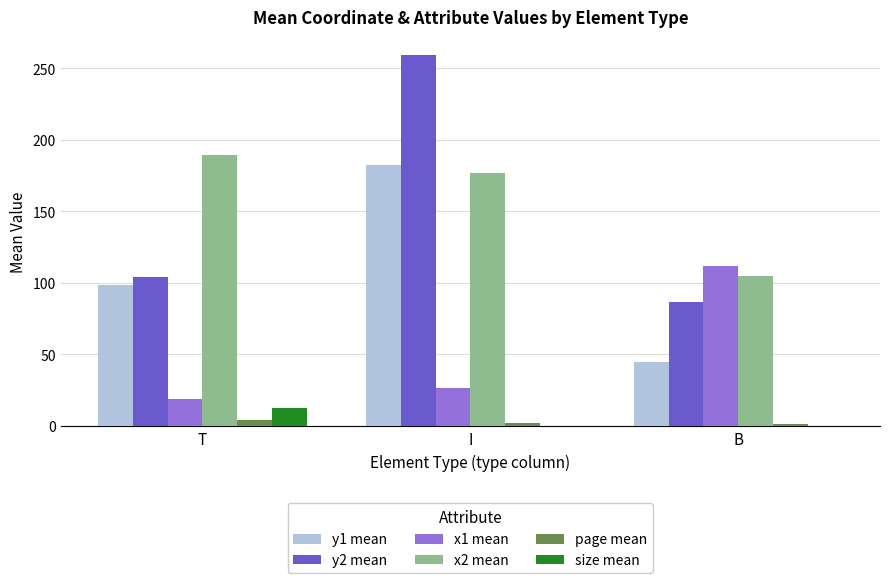

What is the difference between the y1 mean values at T and I?

84.2